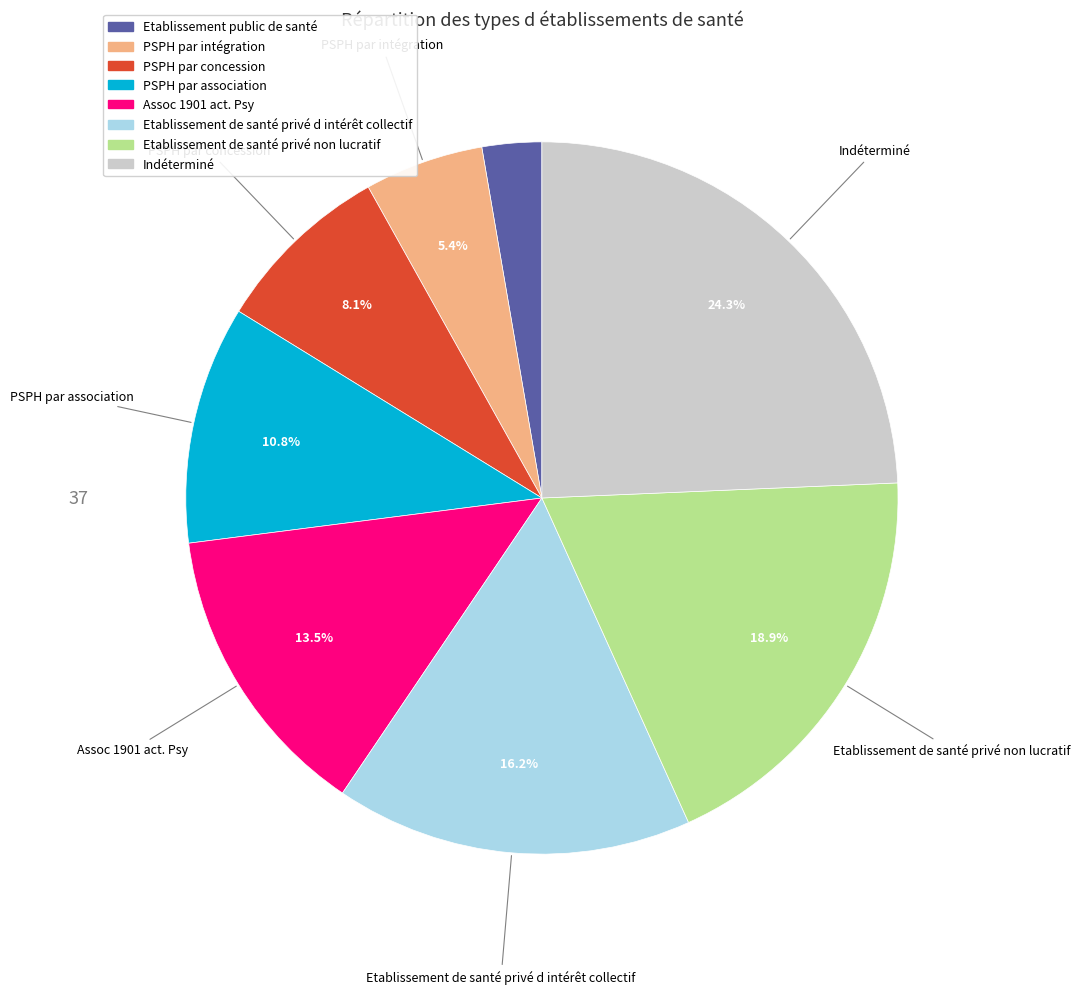

True or false: PSPH par concession accounts for 18% of the total.

False